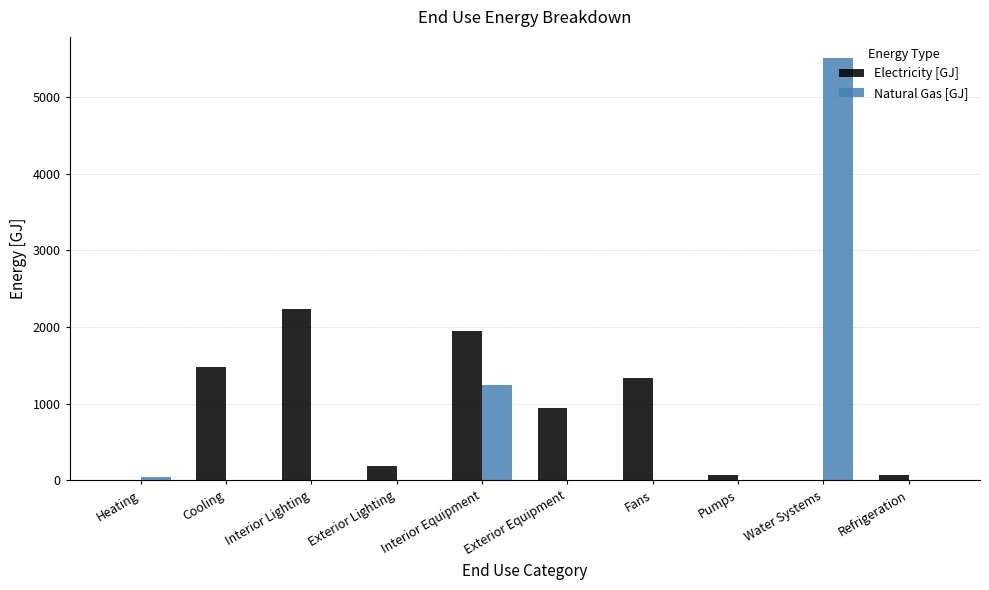

What is the sum of all Electricity [GJ] values?

8281.8